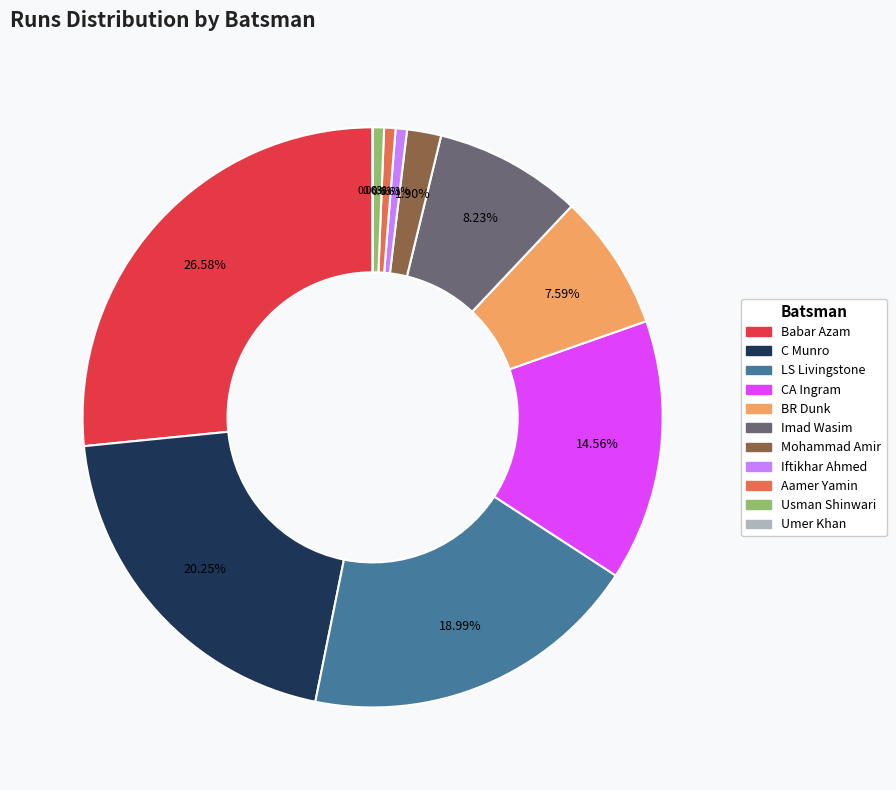

Does any single category account for the majority?

No